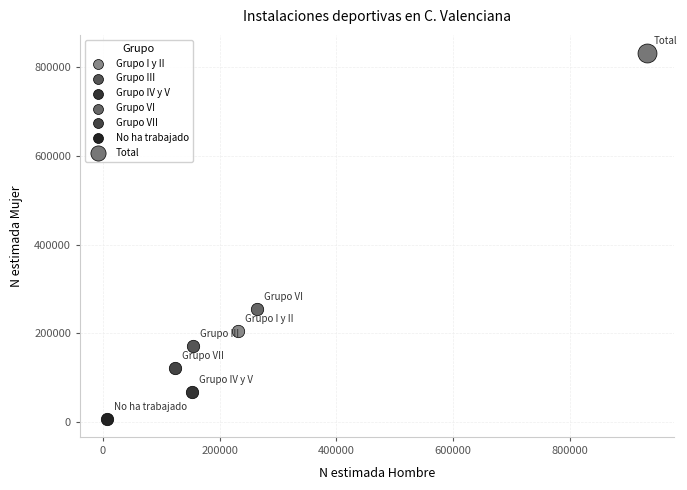

Which series contains the lowest Y value?

No ha trabajado